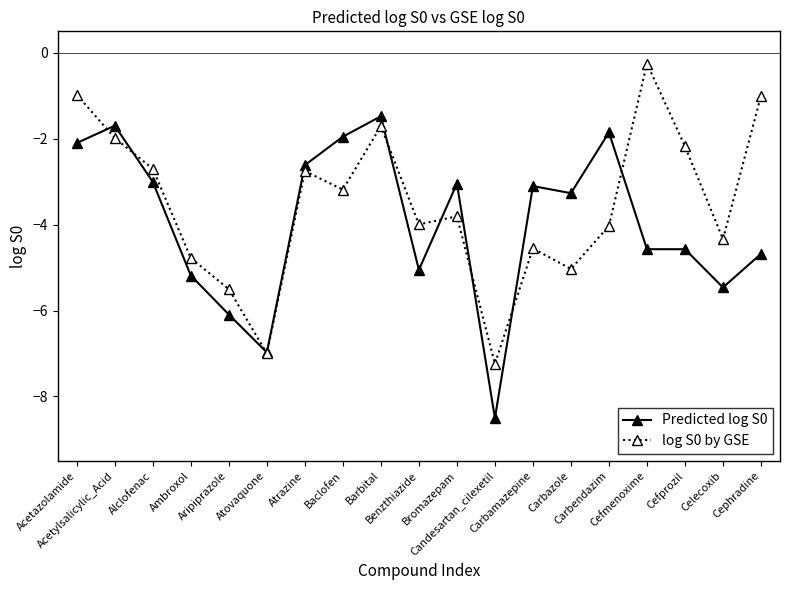

How many lines are shown in the chart?

2